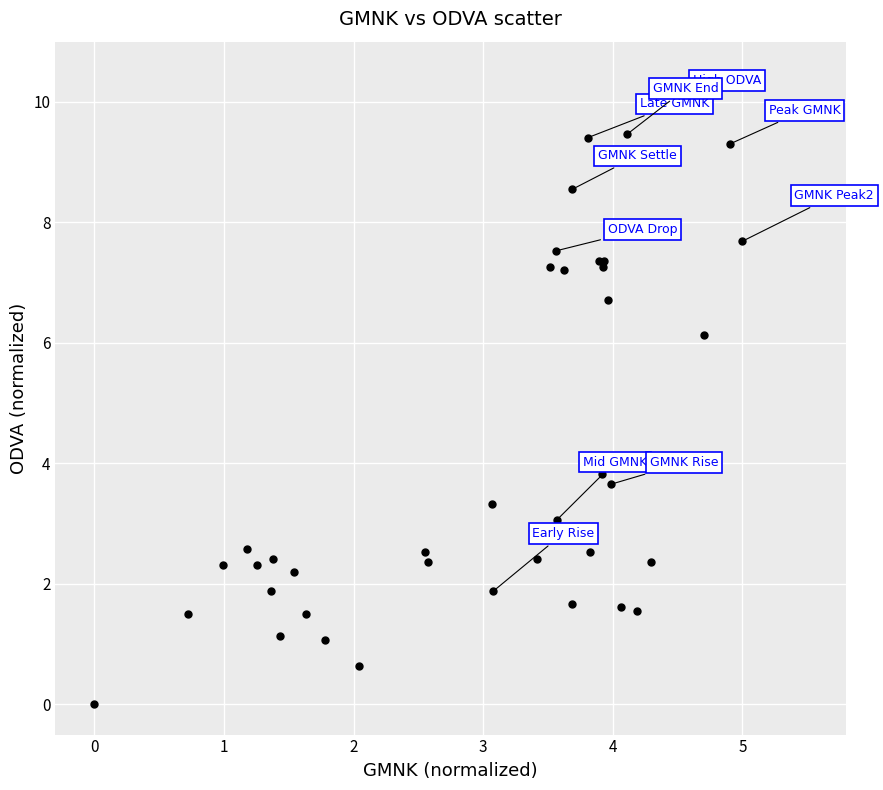

What Y value in the scatter plot is closest to 5?

4.0